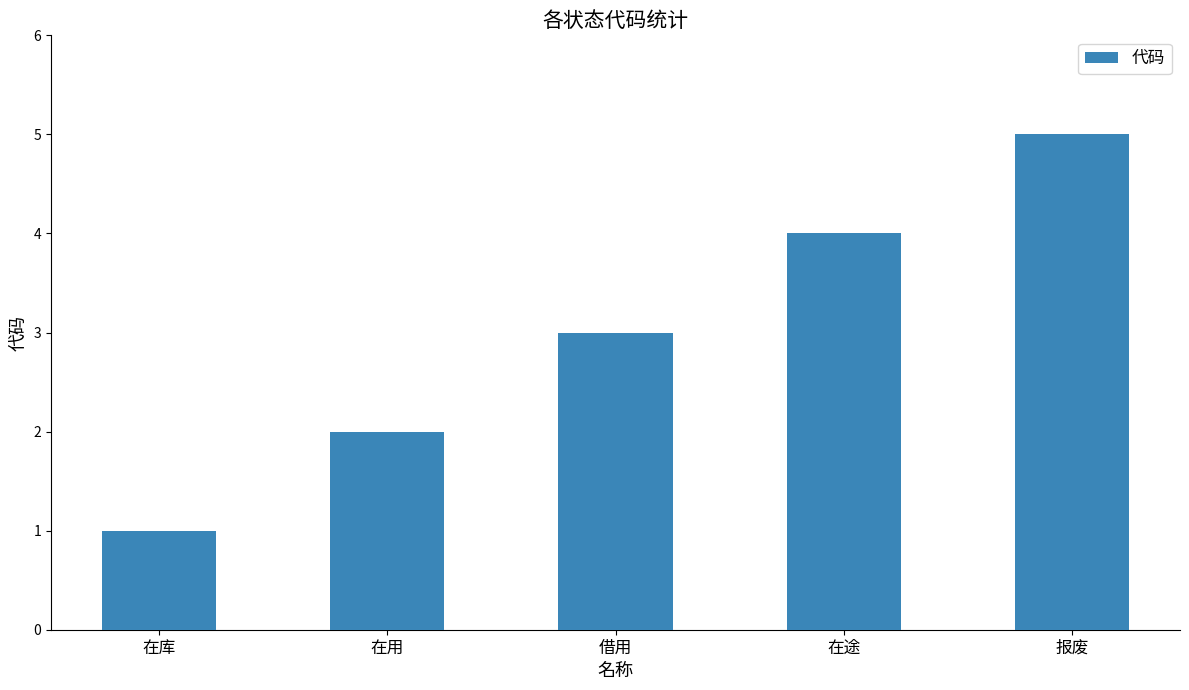

Reading right to left, transcribe all the data shown in this chart.

报废=5	在途=4	借用=3	在用=2	在库=1